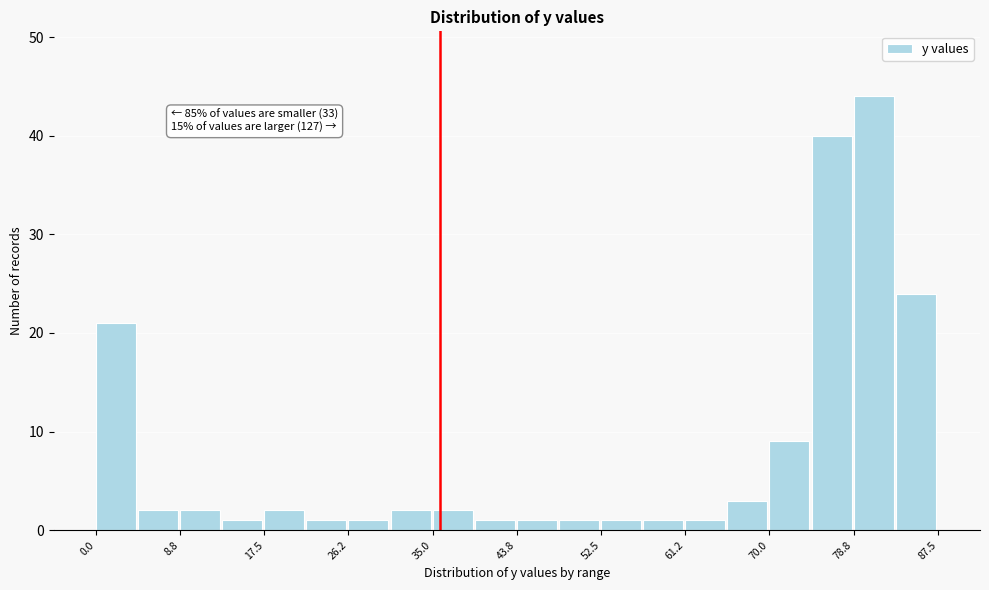

Over which range of the x-axis is the bar tallest?

79 to 83